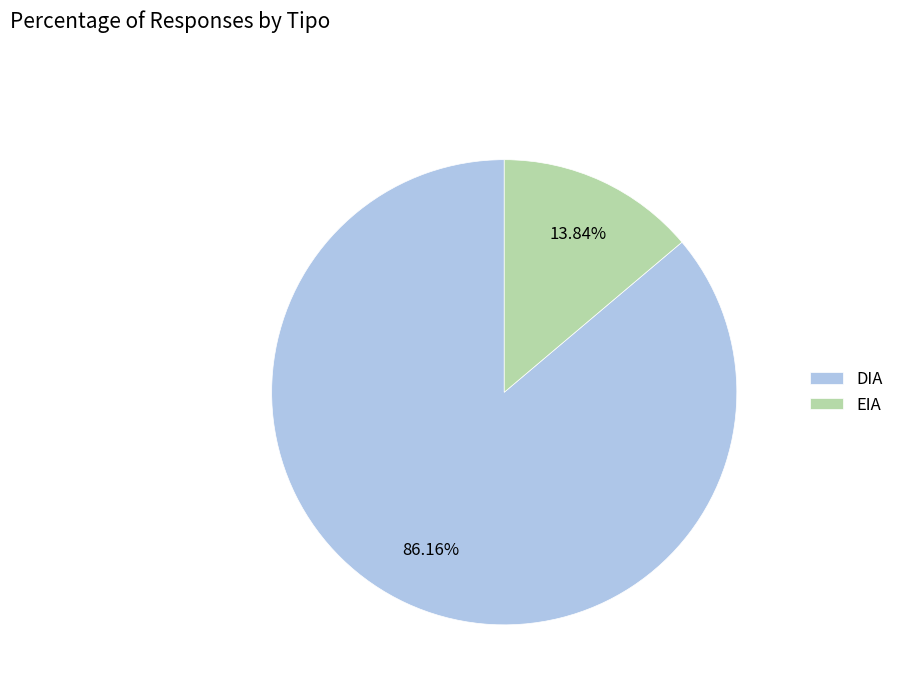

Is it true that DIA is 77% of the pie?

False